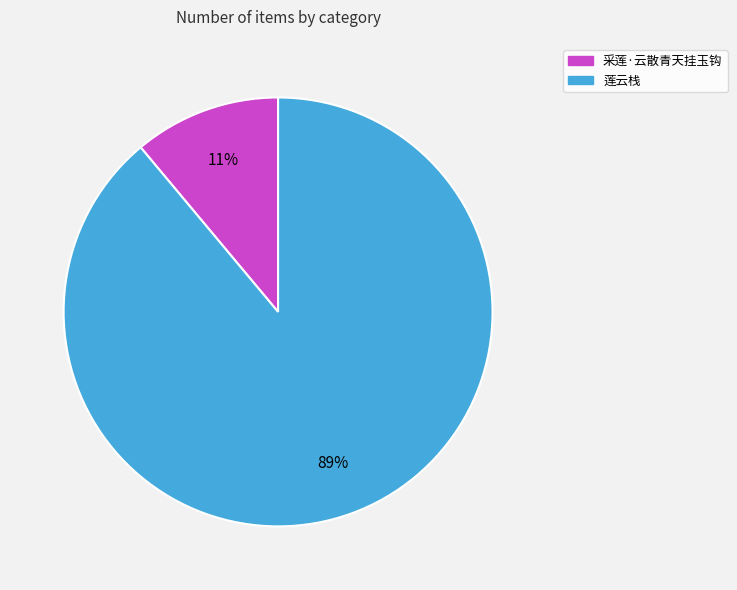

How many slices are in this pie chart?

2